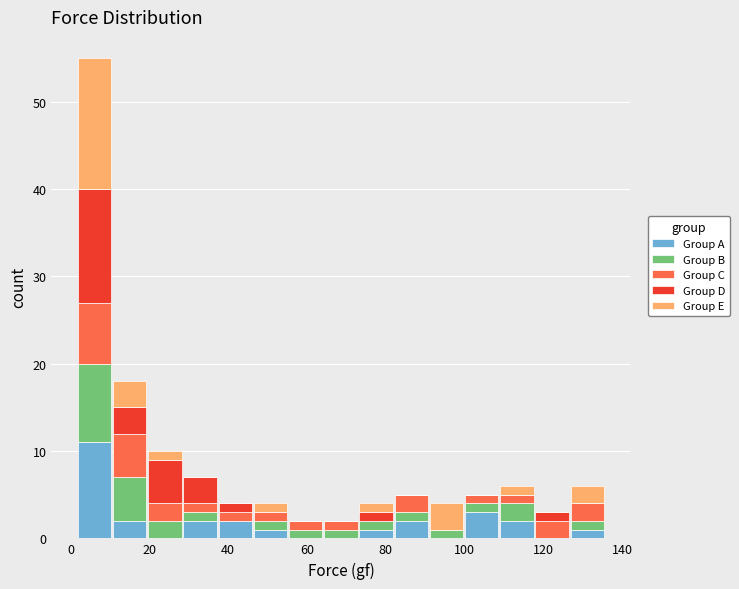

Which range on the x-axis has the tallest stacked bar (by total height)?

2 to 10